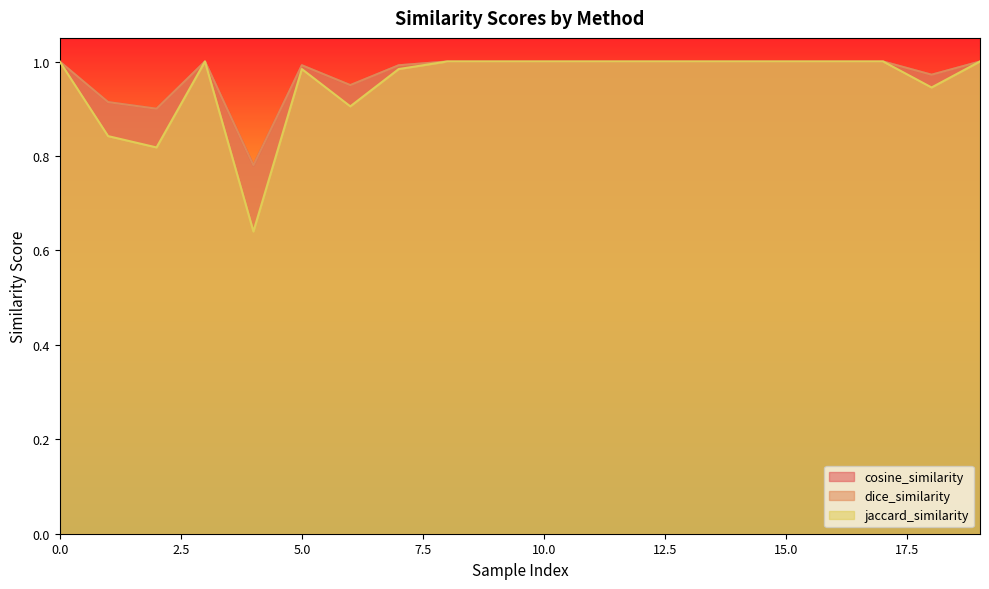

Which series changed the most between 5 and 8?

jaccard_similarity